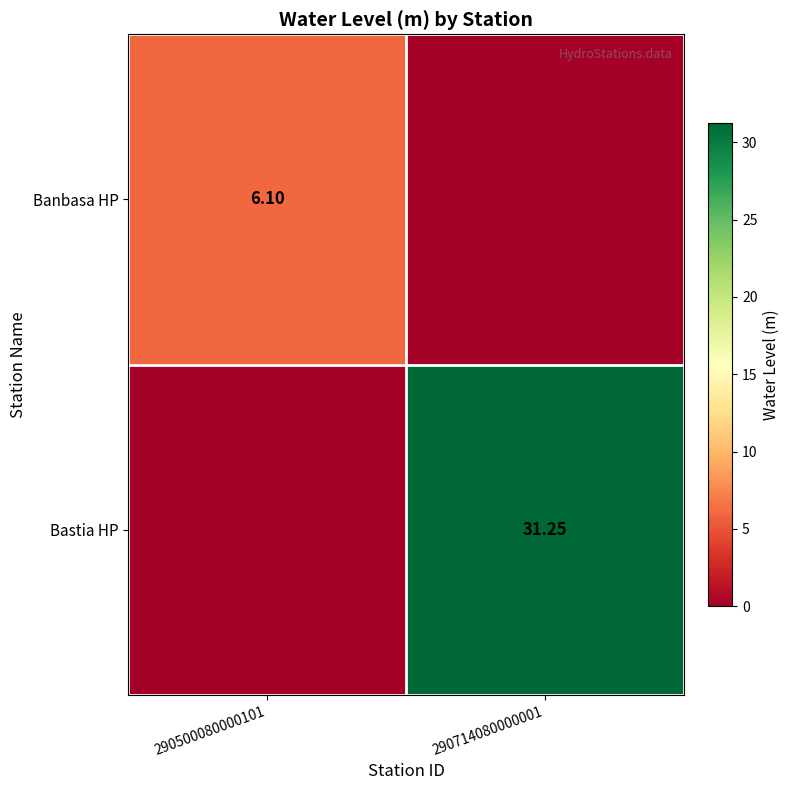

At which category is the sum across all series the highest?

290714080000001